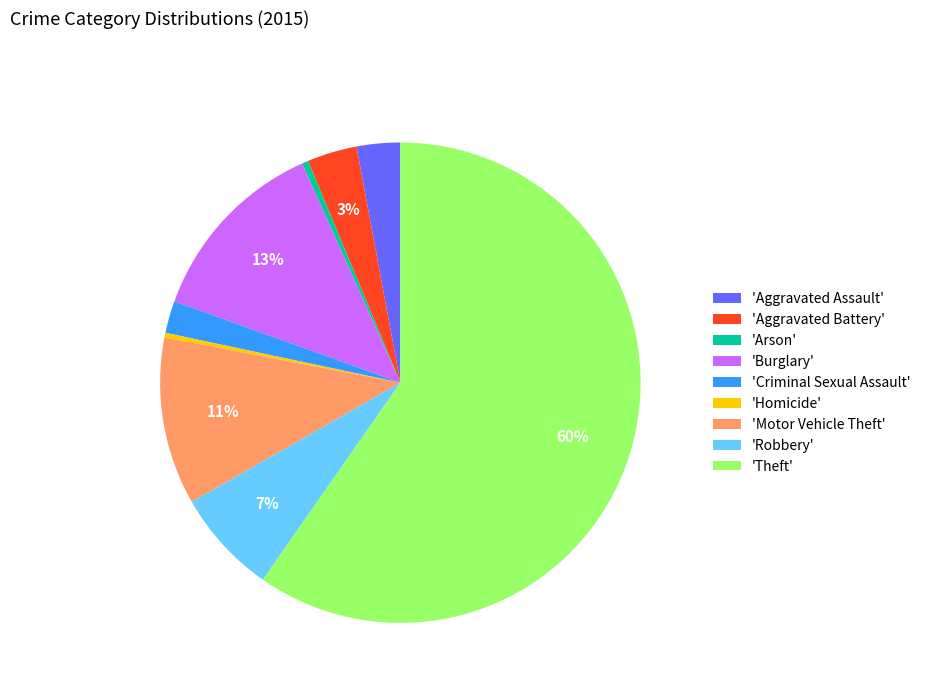

To the nearest percent, what is the average slice percentage?

11%